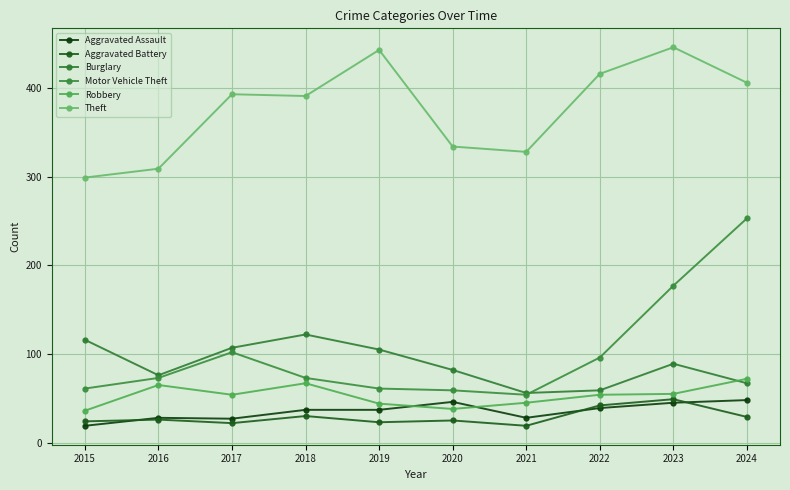

True or false: Burglary and Robbery cross at least once.

True